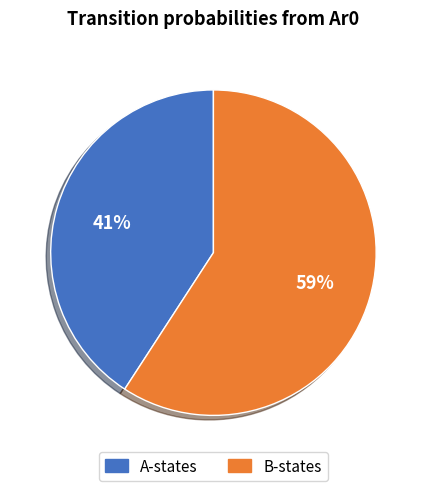

Is there any slice that represents more than half of the pie?

Yes